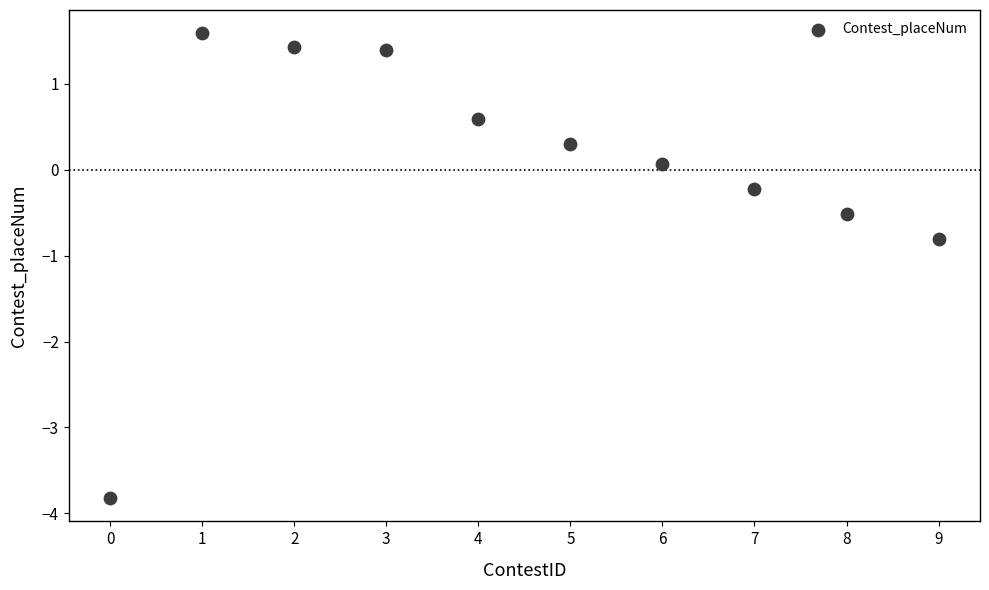

What Y value in the scatter plot is closest to -1?

-0.8